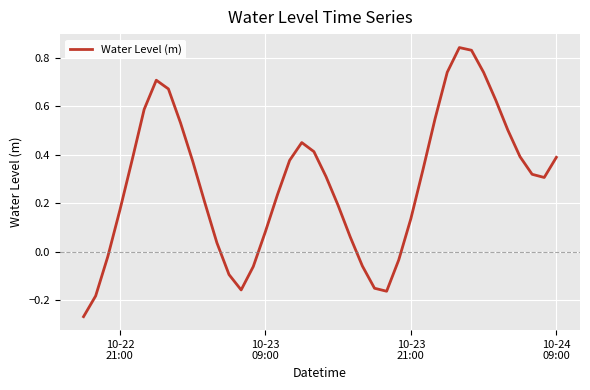

What is the smallest value displayed?

-0.3